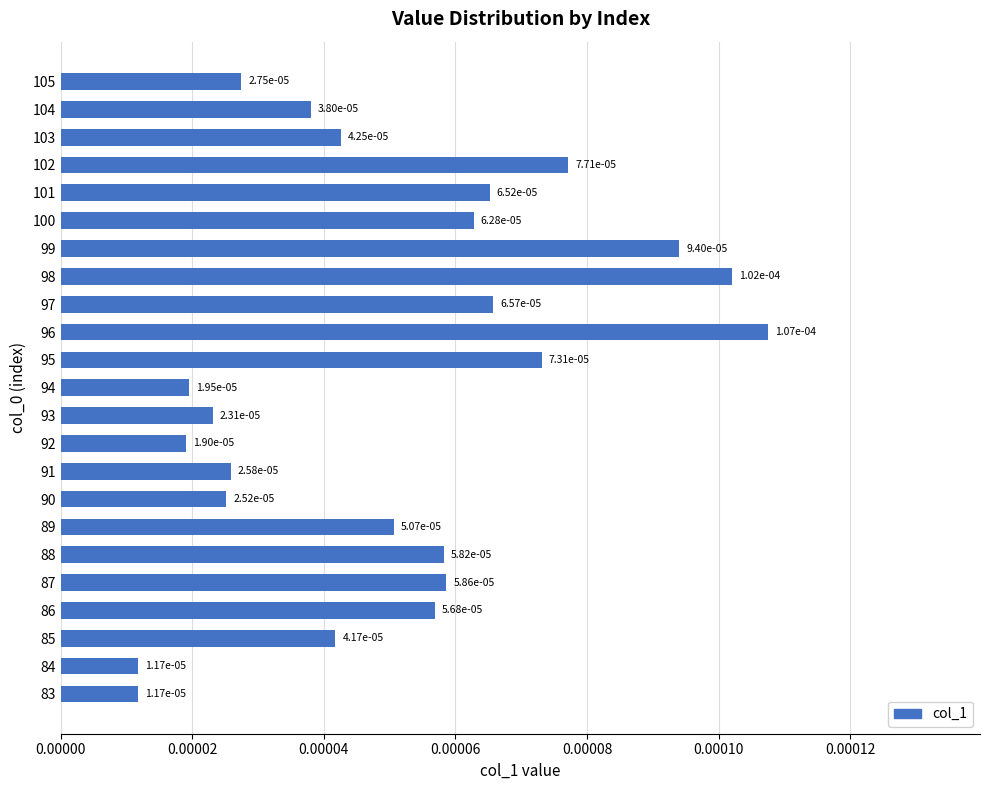

Which has a higher value, 88 or 101?

101